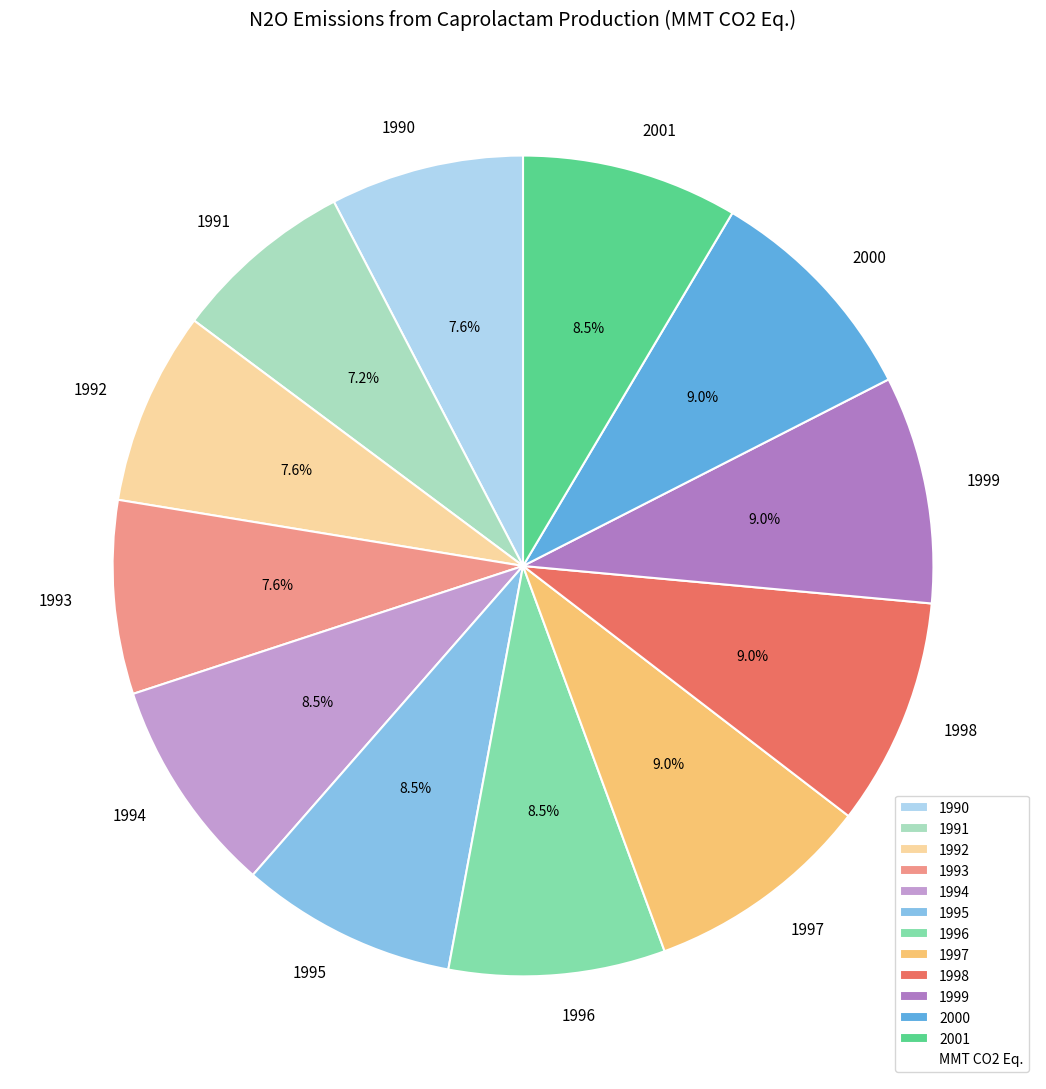

Is there a majority slice in this chart?

No